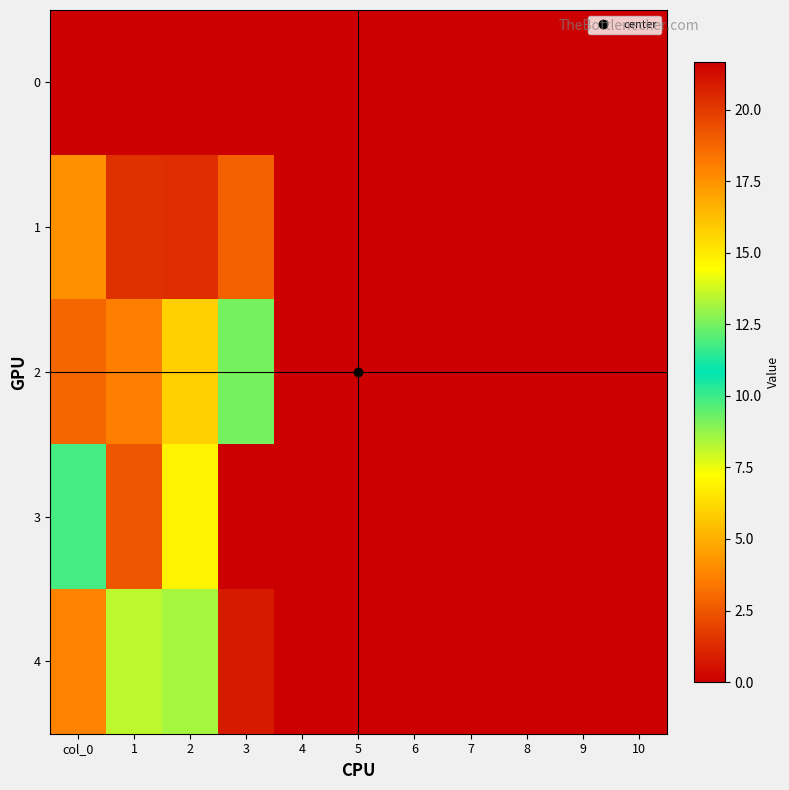

Between 9 and 8, which is larger?

9